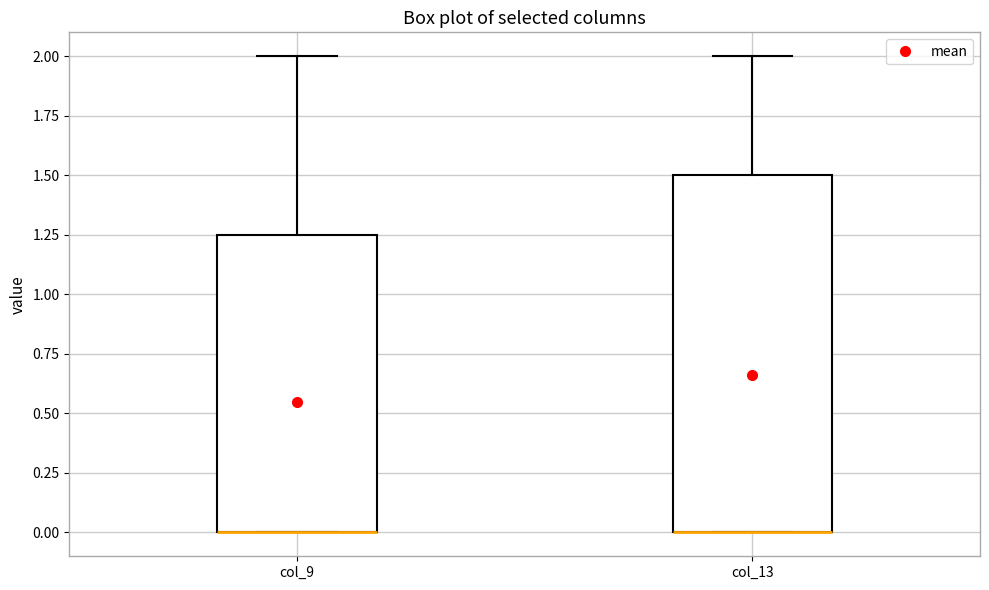

Reading left to right, transcribe this box plot: for each box, give where its median line is, the range the box spans, and where its two whiskers end, as read against the y-axis. The values are not printed on the chart, so give them approximately, as read against the axis.

col_9: median 0.00 (drawn on the box's lower edge), box 0.00 to 1.25, whiskers 0.00 to 2.00
col_13: median 0.00 (drawn on the box's lower edge), box 0.00 to 1.50, whiskers 0.00 to 2.00